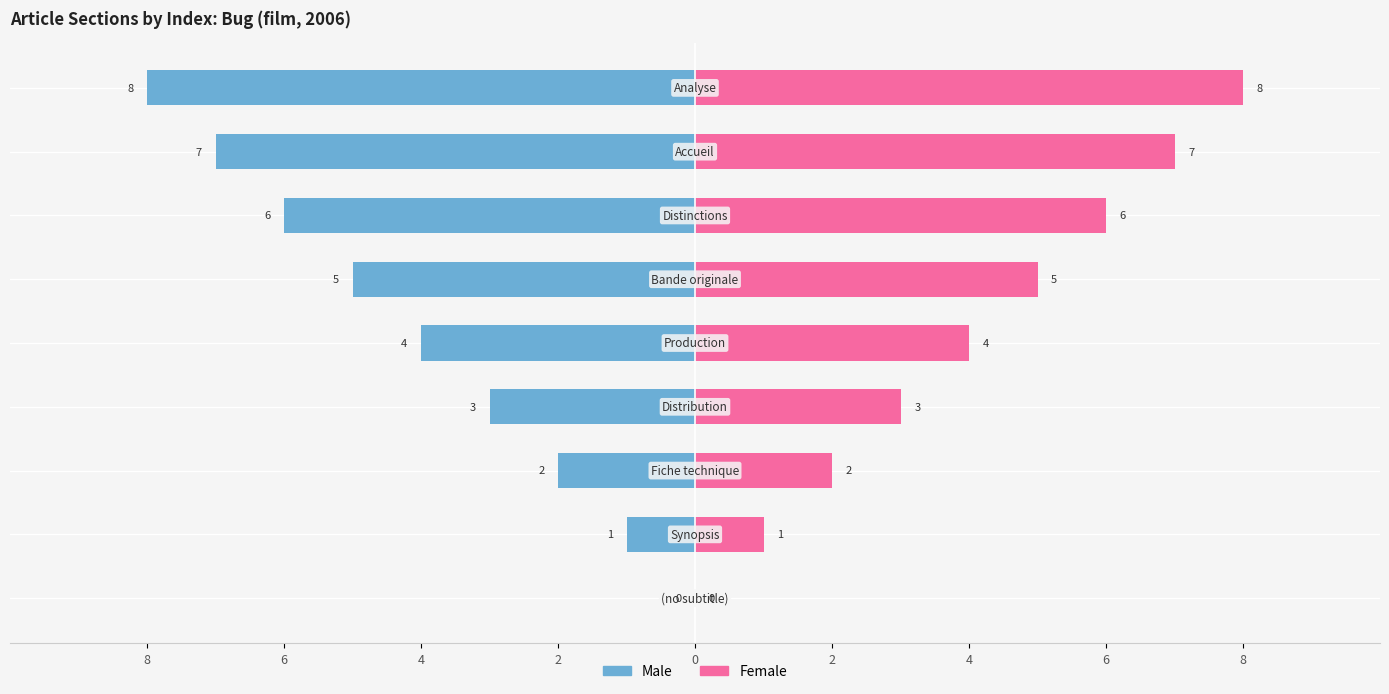

What is the sum of all Female values?

36